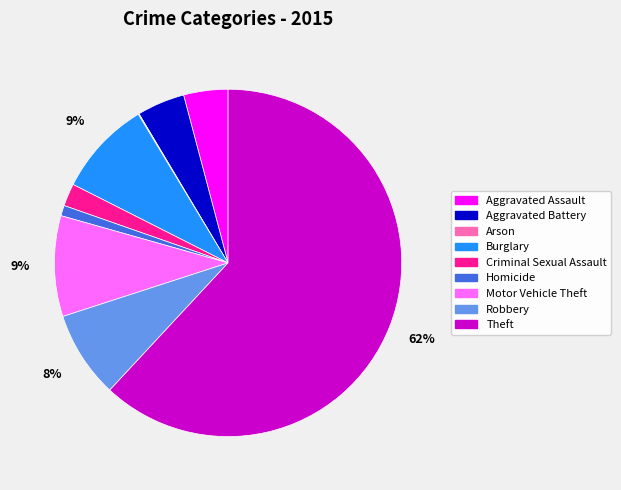

Which has a higher value, Aggravated Assault or Theft?

Theft